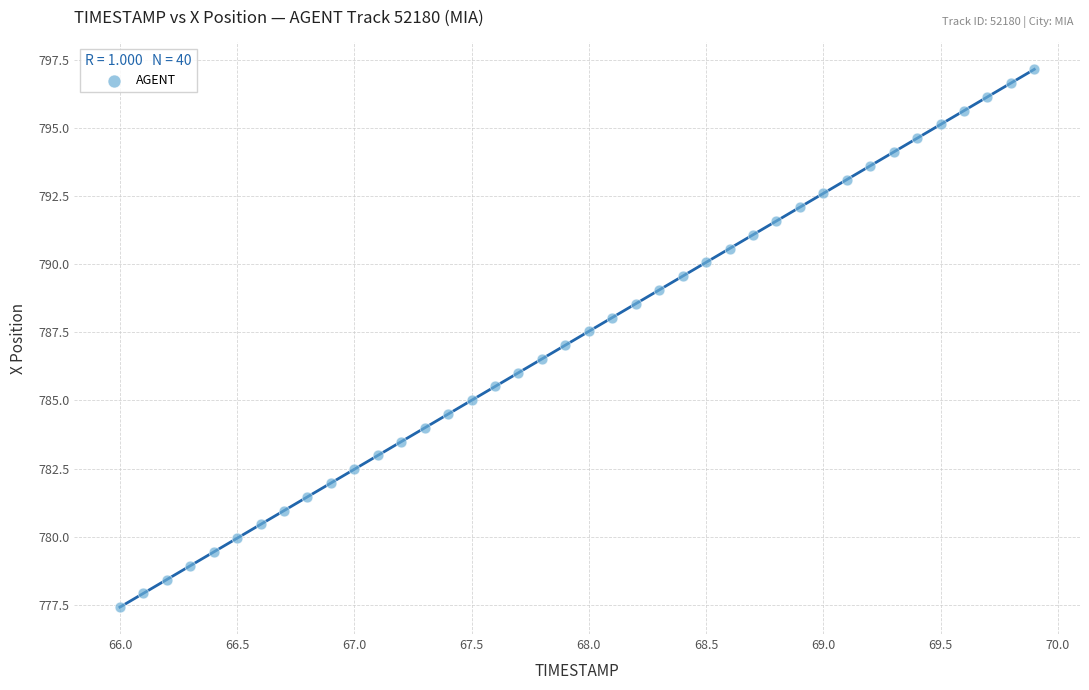

What is the range of X values (max minus min)?

3.9